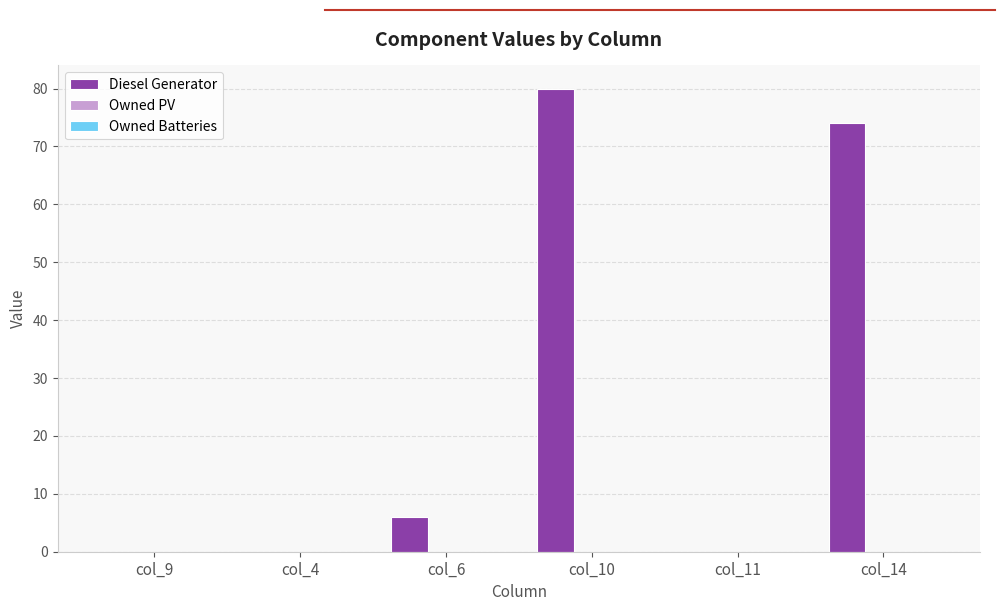

What is the greatest value displayed?

80.0